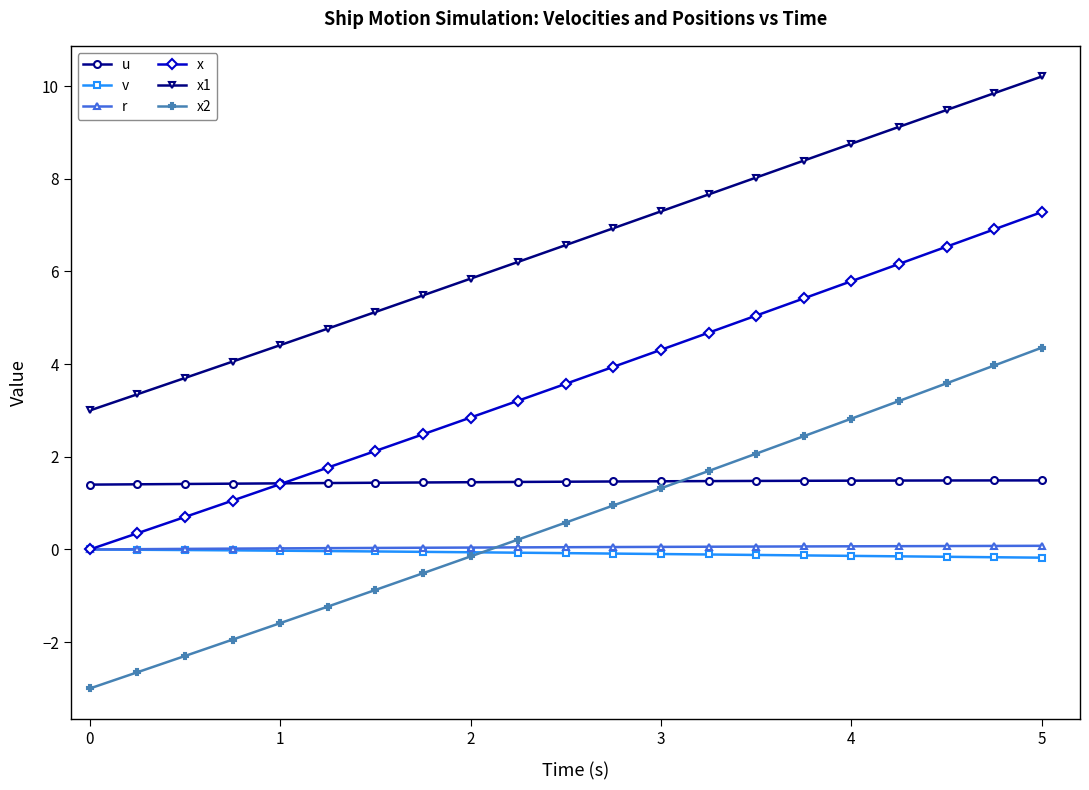

True or false: x2 and u cross at least once.

True